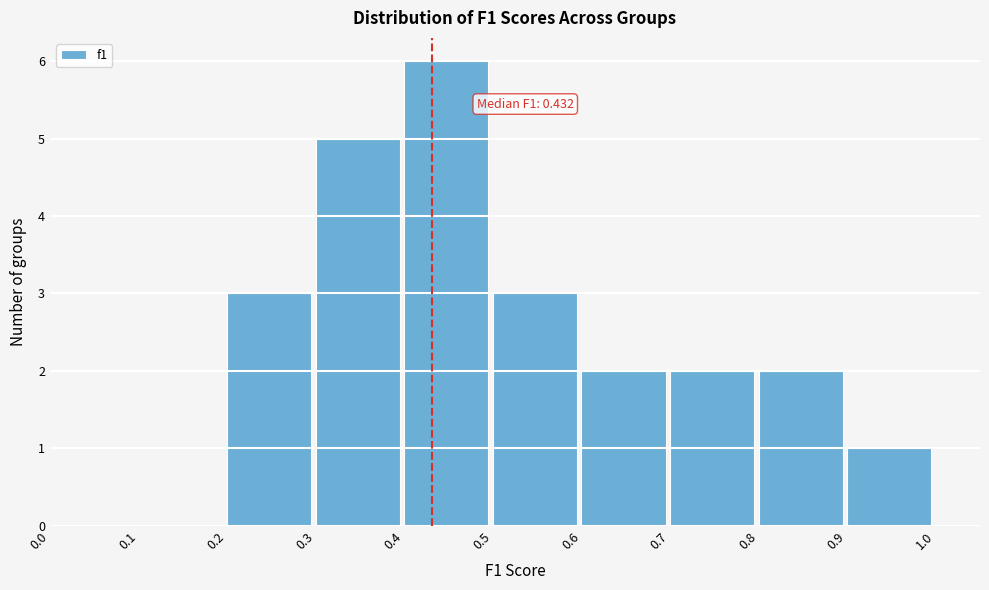

Which range on the x-axis has the tallest bar?

0.4 to 0.5